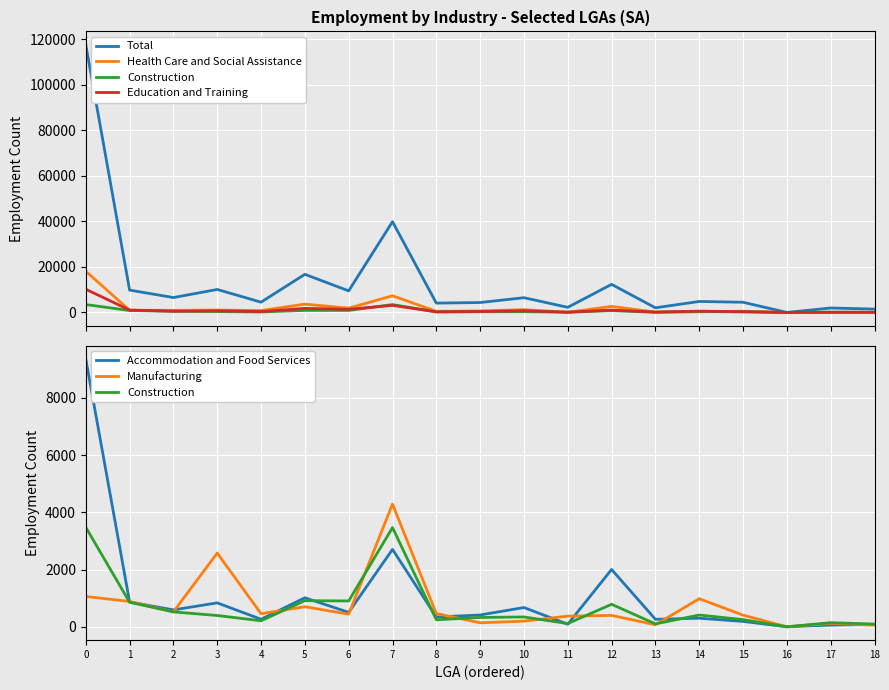

How many values in the Education and Training series exceed 530?

9